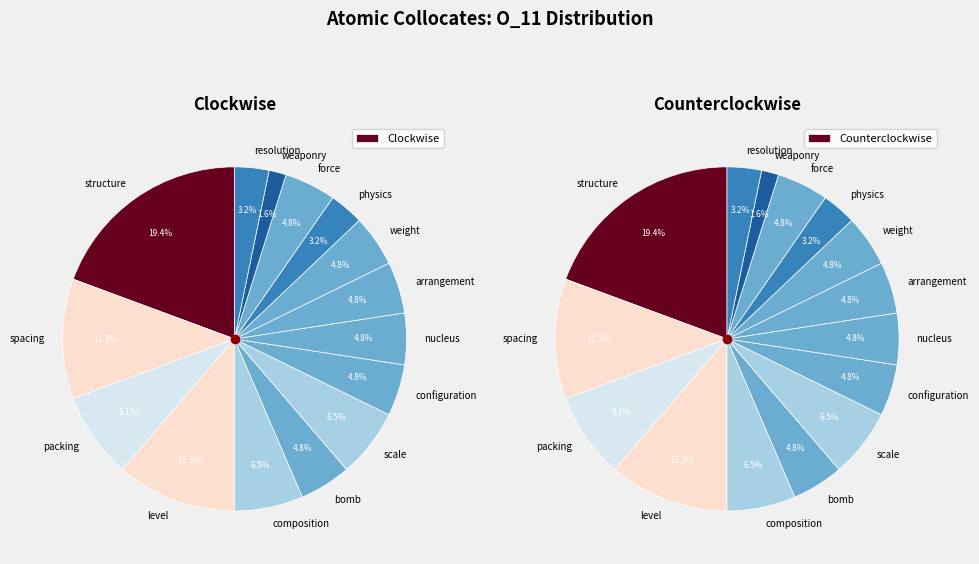

Does bomb represent more than half of the total?

No